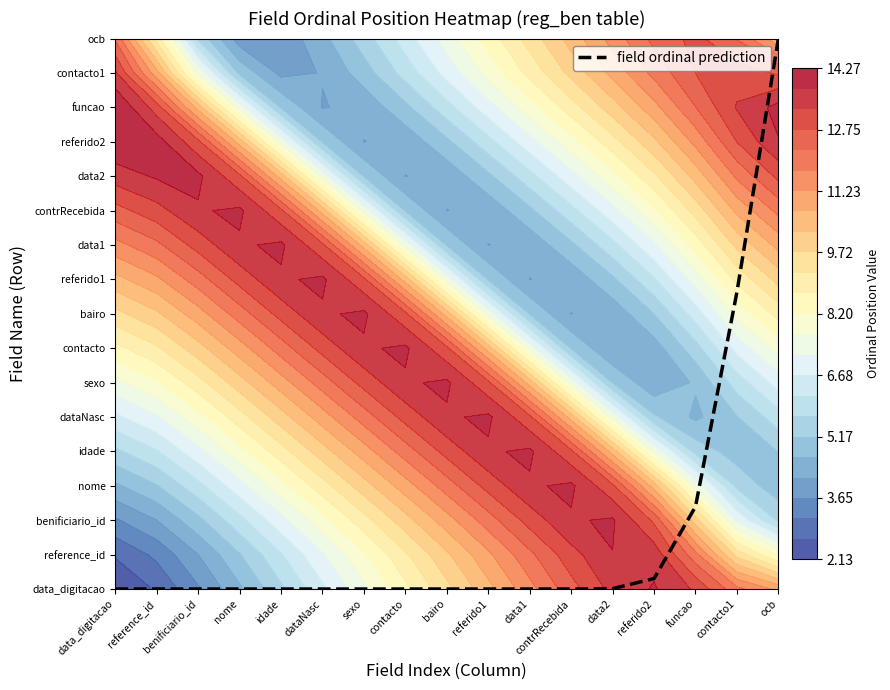

List the labels in order of value, largest first.

ocb, contacto1, funcao, referido2, data2, benificiario_id, contacto, data_digitacao, nome, idade, dataNasc, bairo, referido1, reference_id, sexo, data1, contrRecebida